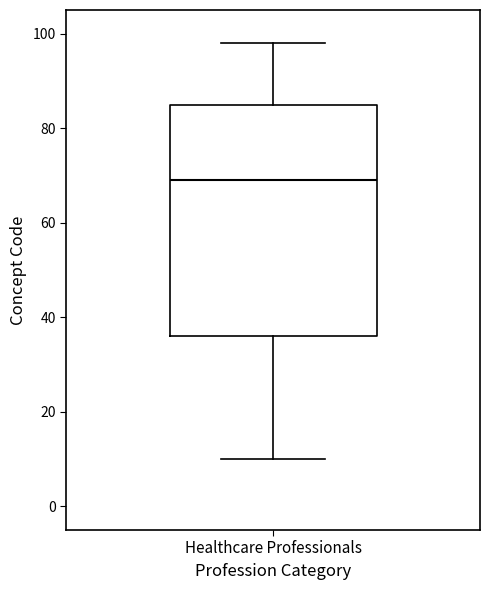

Transcribe this box plot: give where the median line is, the range the box spans, and where the two whiskers end, as read against the y-axis. The values are not printed on the chart, so give them approximately, as read against the axis.

median 70, box 36 to 86, whiskers 10 to 98